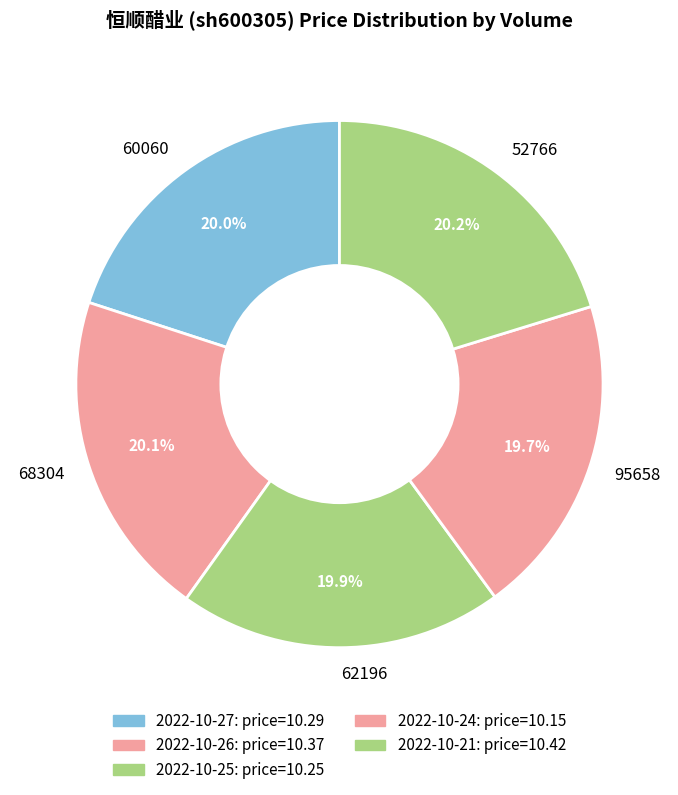

What is the ratio of the value at 60060 to the value at 95658?

1.0